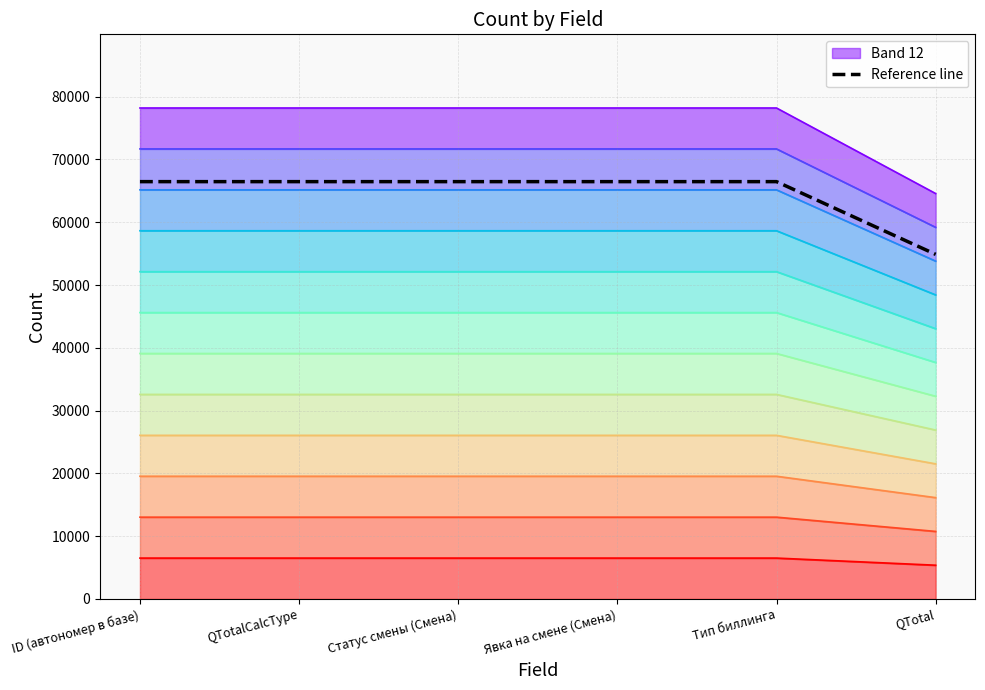

Which label corresponds to the smallest value in the chart?

QTotal